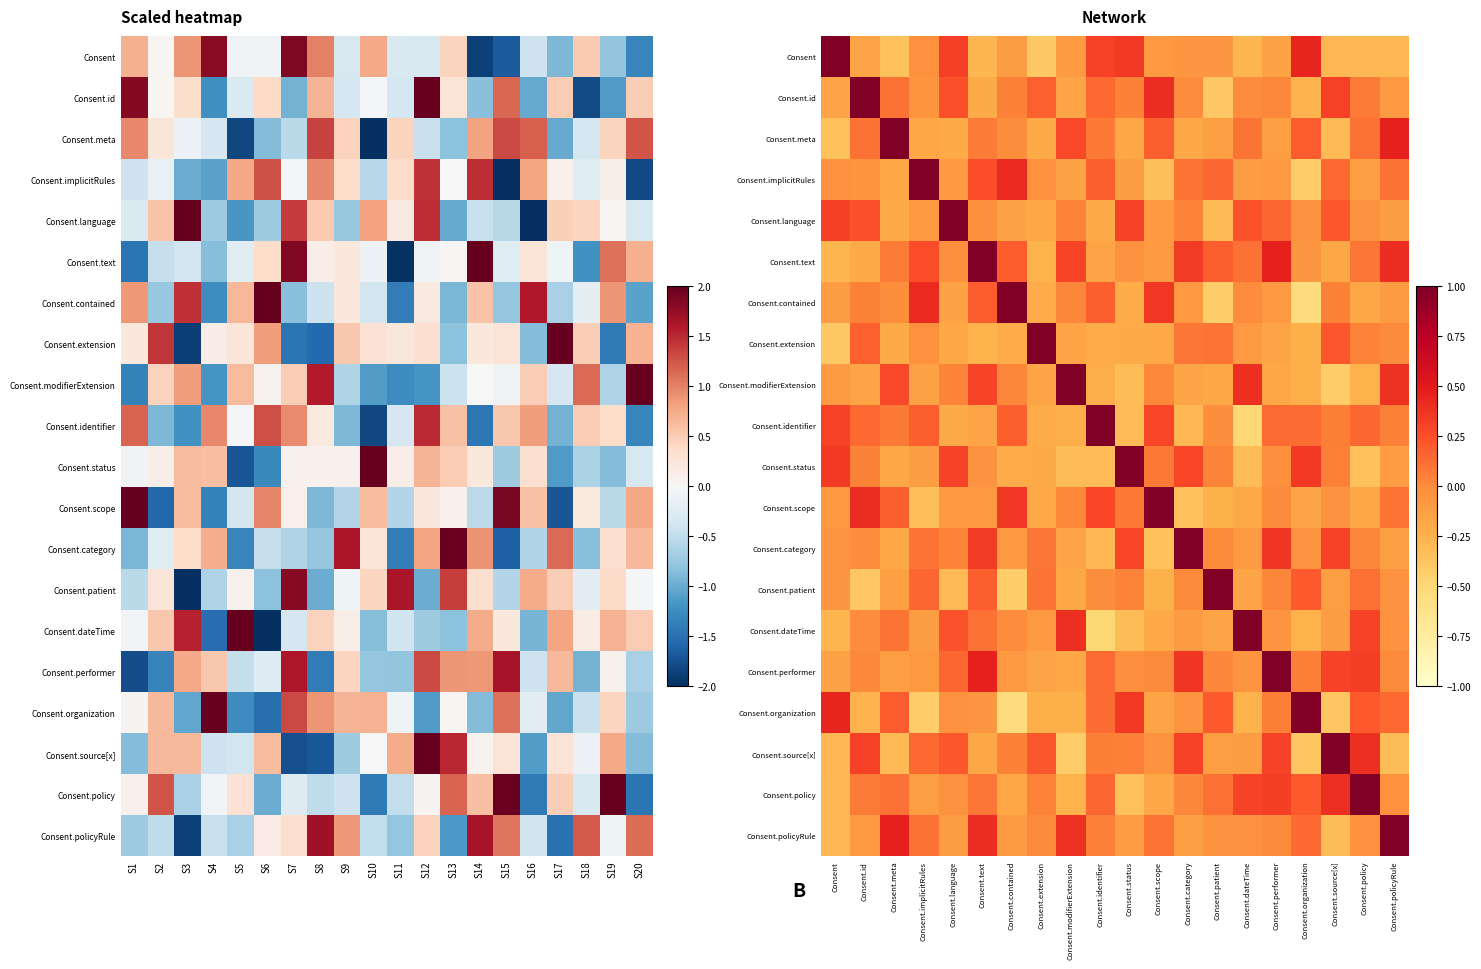

The Consent.patient series shows -0.0 at Consent. True or false?

False